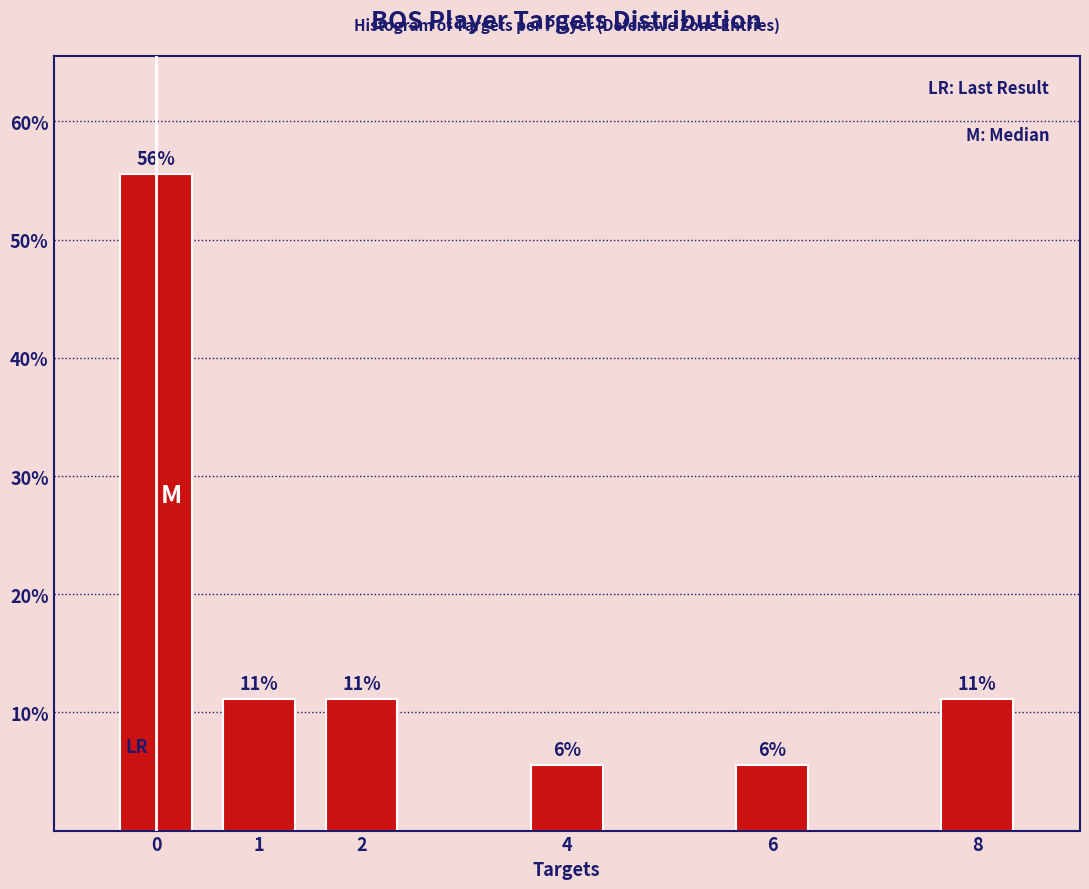

Does the chart contain any negative values?

No